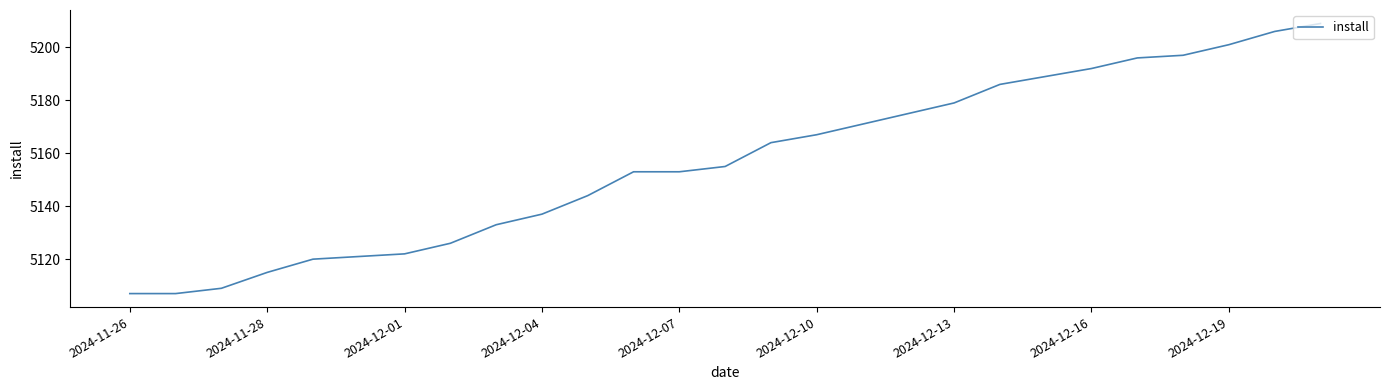

What is the smallest value displayed?

5107